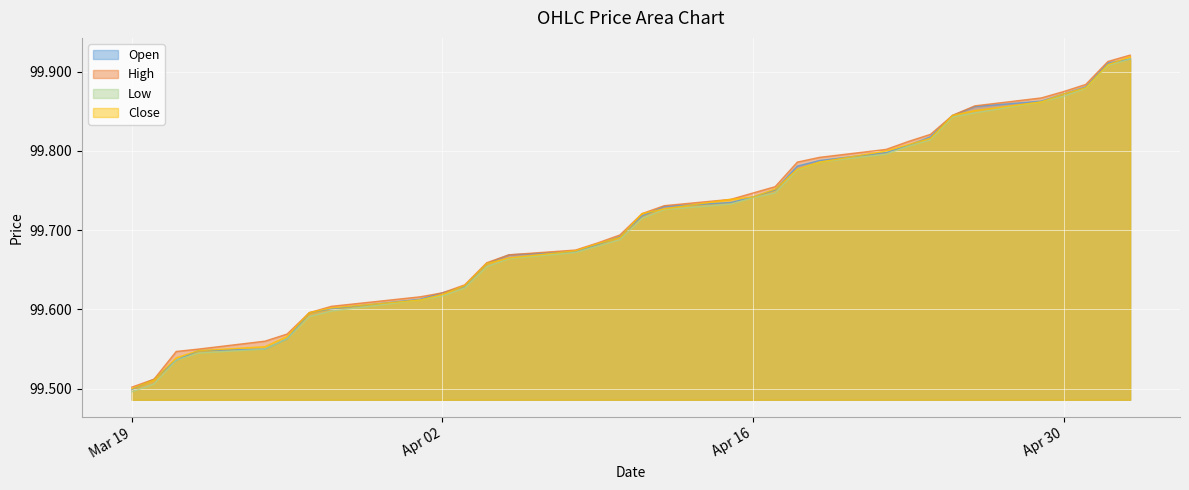

What position from the right is 2024-04-10?

18